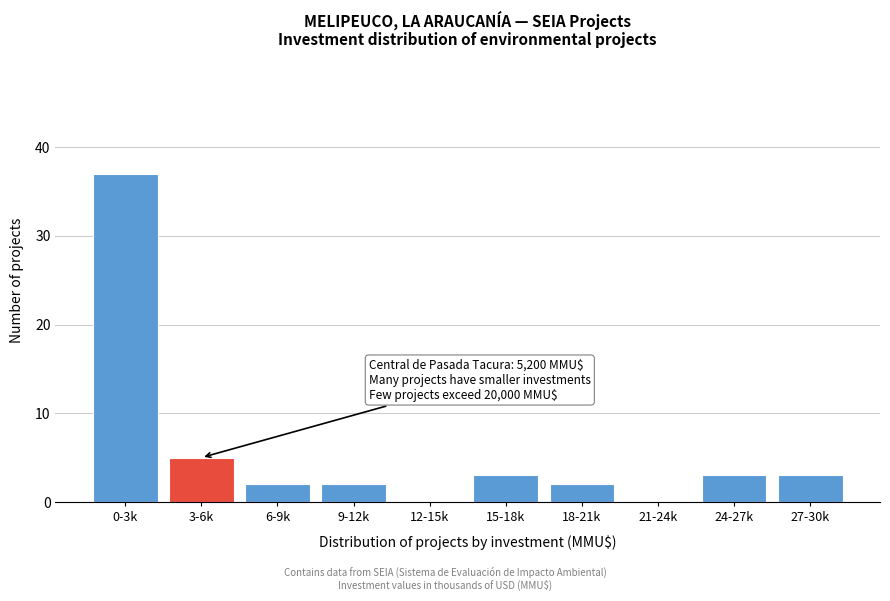

Reading left to right, what are all the values shown in this chart?

0-3k=37	3-6k=5	6-9k=2	9-12k=2	12-15k=0	15-18k=3	18-21k=2	21-24k=0	24-27k=3	27-30k=3